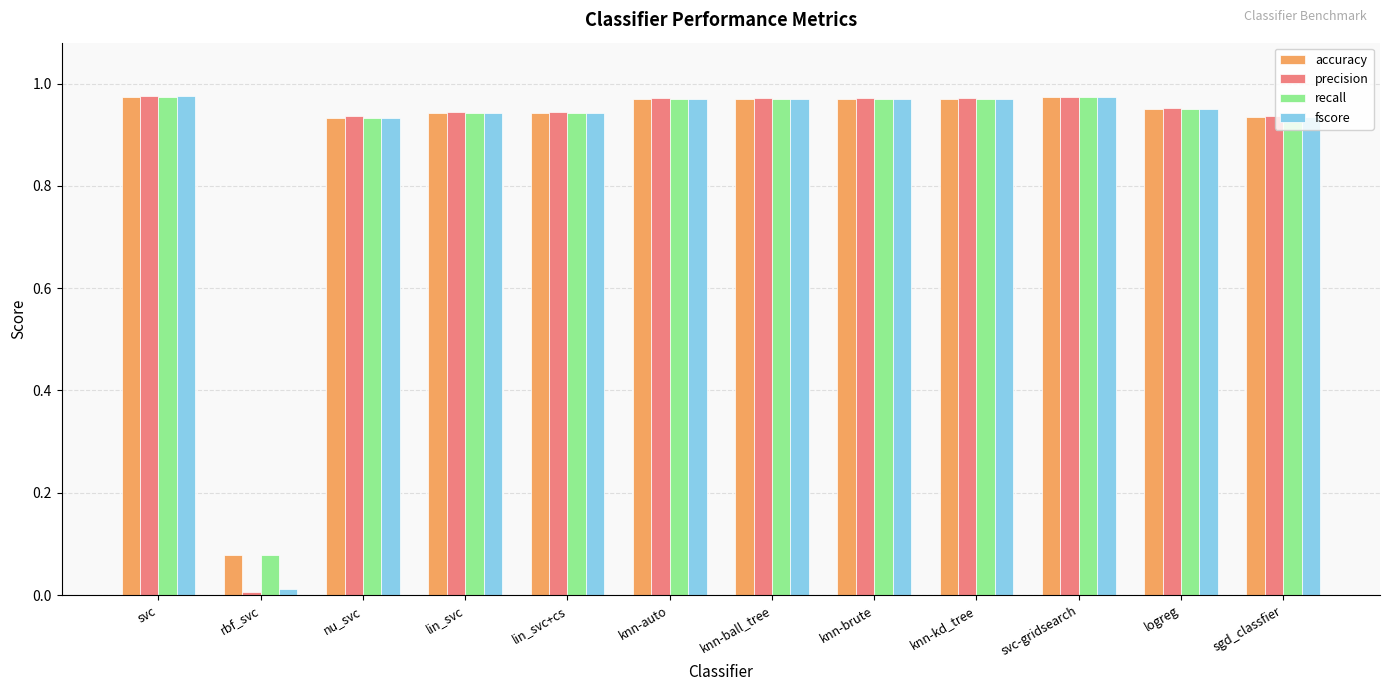

True or false: fscore has a value of 0.3 at knn-kd_tree.

False